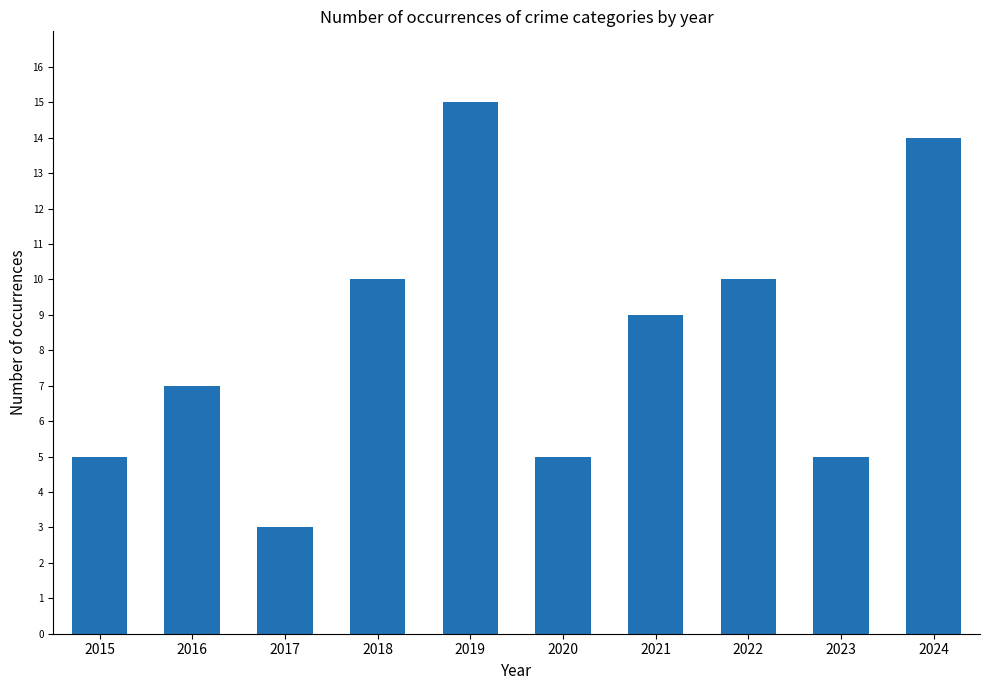

Approximately how many times larger is the value at 2018 compared to 2019?

0.7